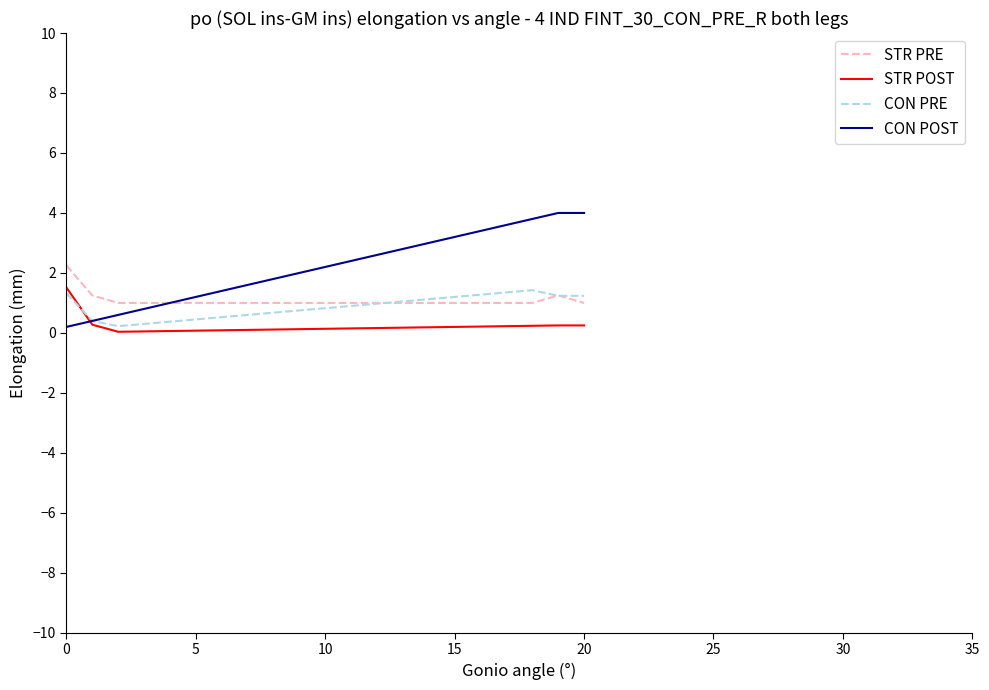

Which series has the largest total across all categories?

CON POST